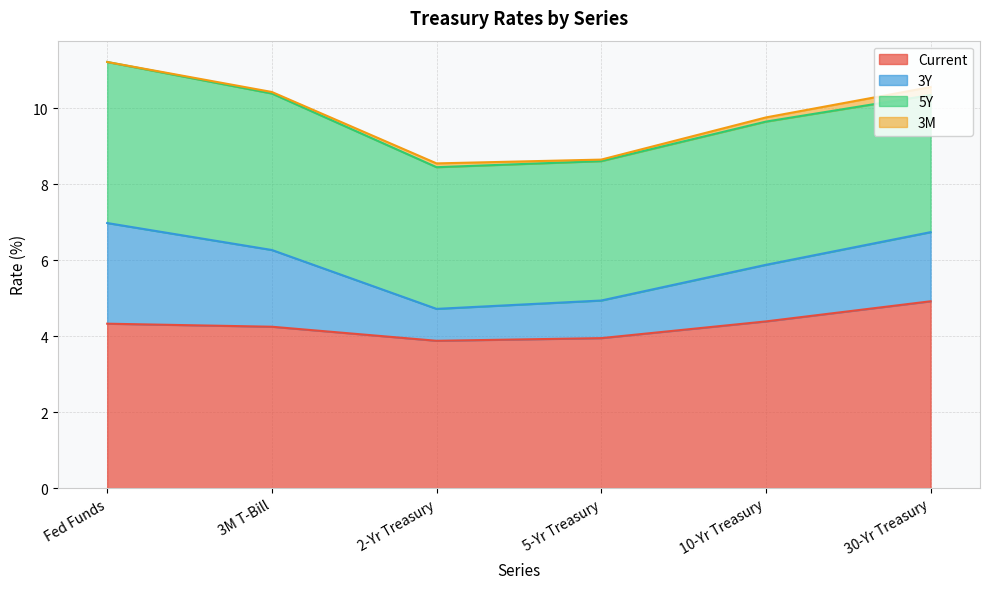

Which series changed the most between 2-Yr Treasury and 5-Yr Treasury?

3Y